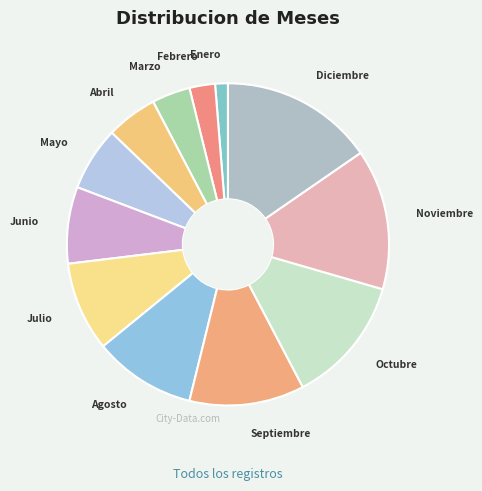

Is there a majority slice in this chart?

No